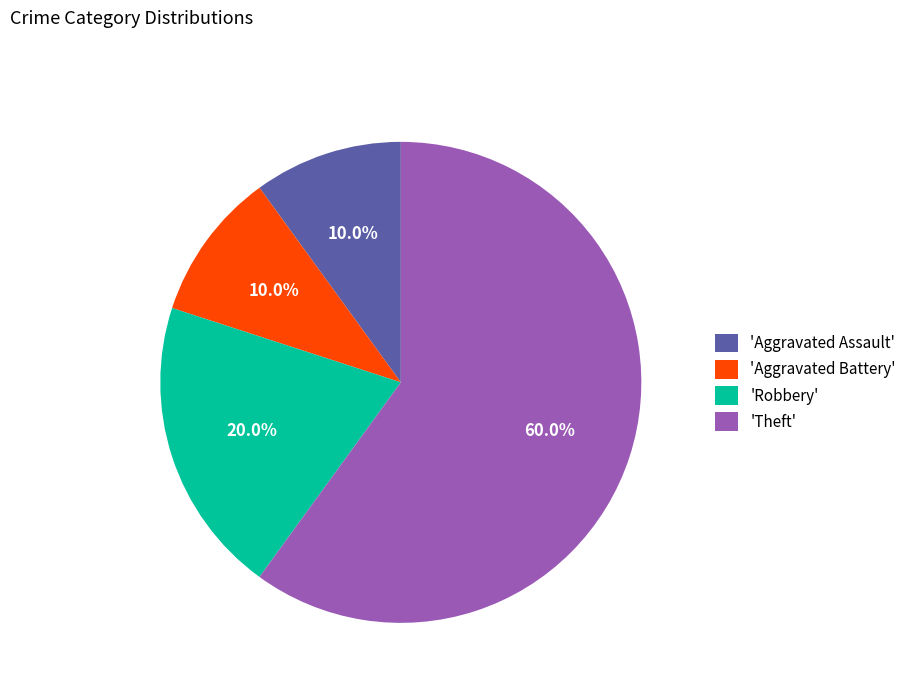

Which category accounts for the majority?

'Theft'